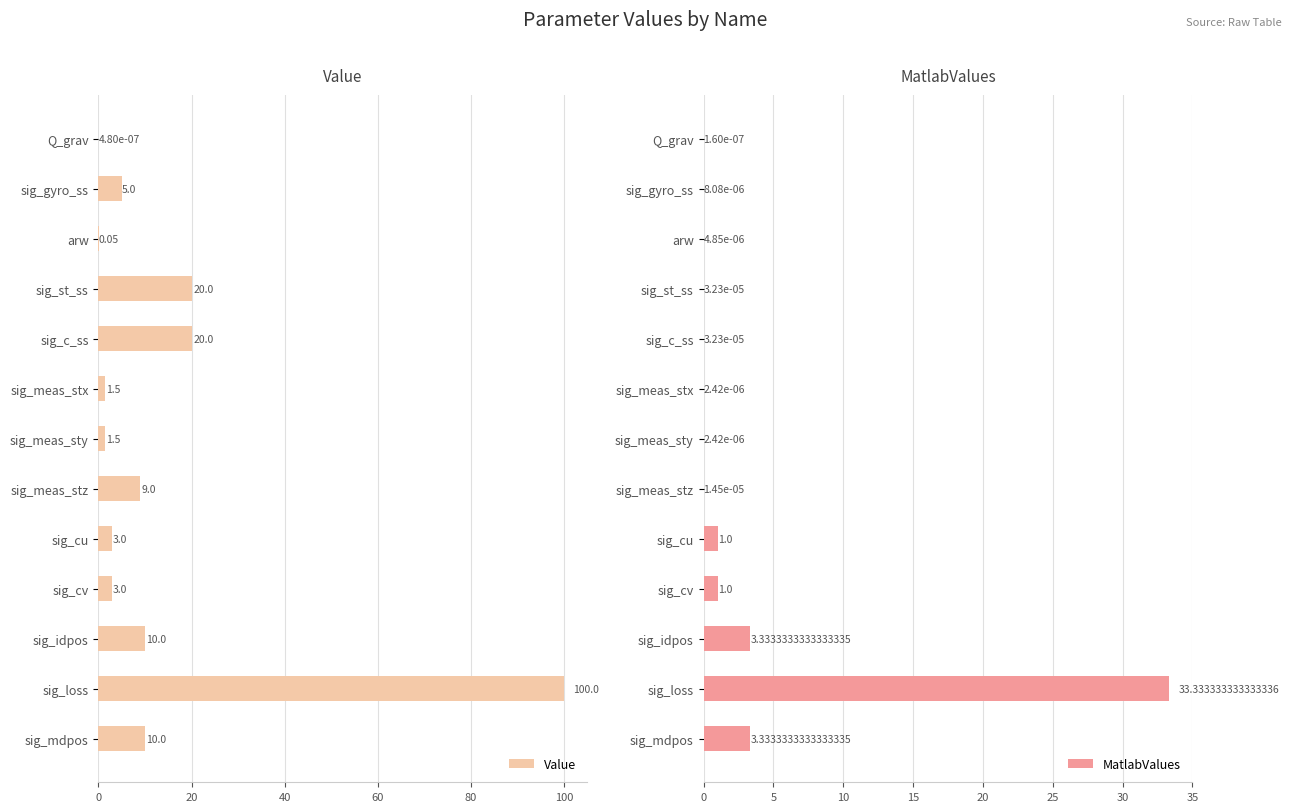

How many groups of bars are there?

13